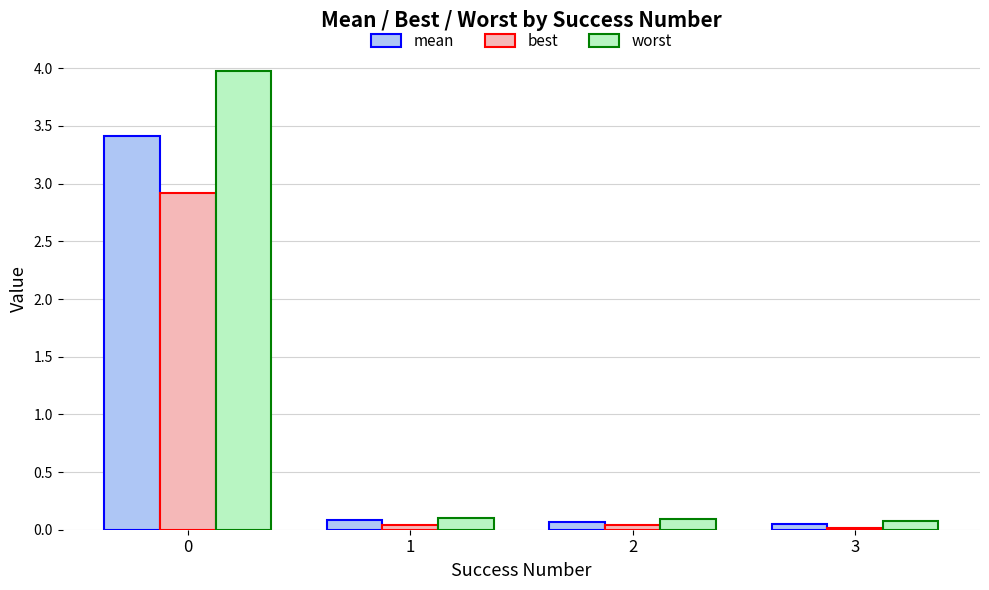

What is the difference between the maximum and minimum values in the worst series?

3.9